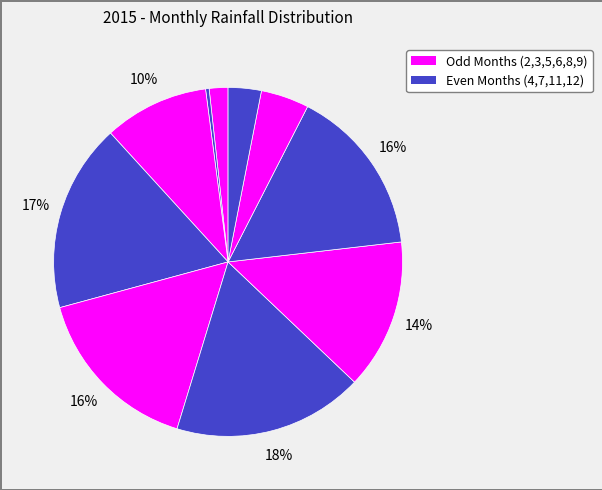

How many segments does this pie chart have?

10